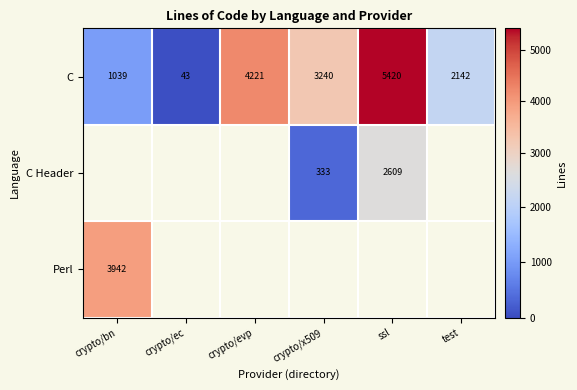

At how many categories does at least one series exceed 2464?

4